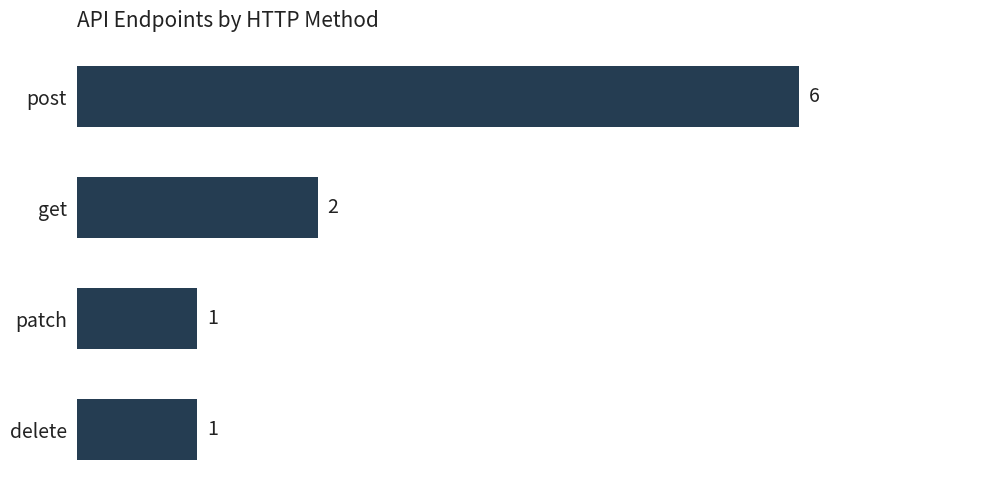

How many bars are there in total?

4